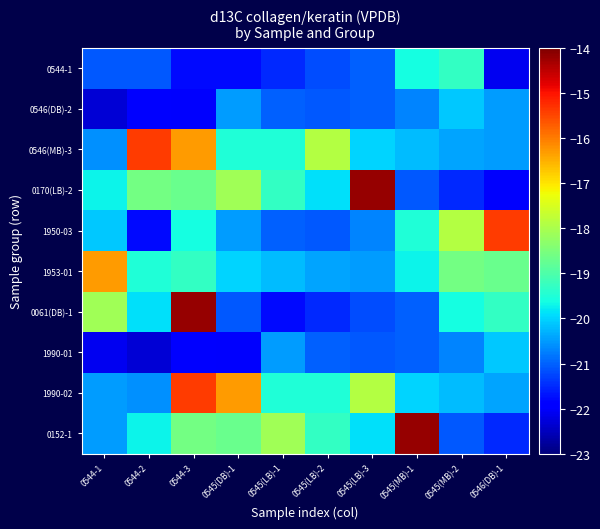

List the series in order of their peak value, highest first.

0170(LB)-2, 0061(DB)-1, 0152-1, 0546(MB)-3, 1950-03, 1990-02, 1953-01, 0544-1, 0546(DB)-2, 1990-01